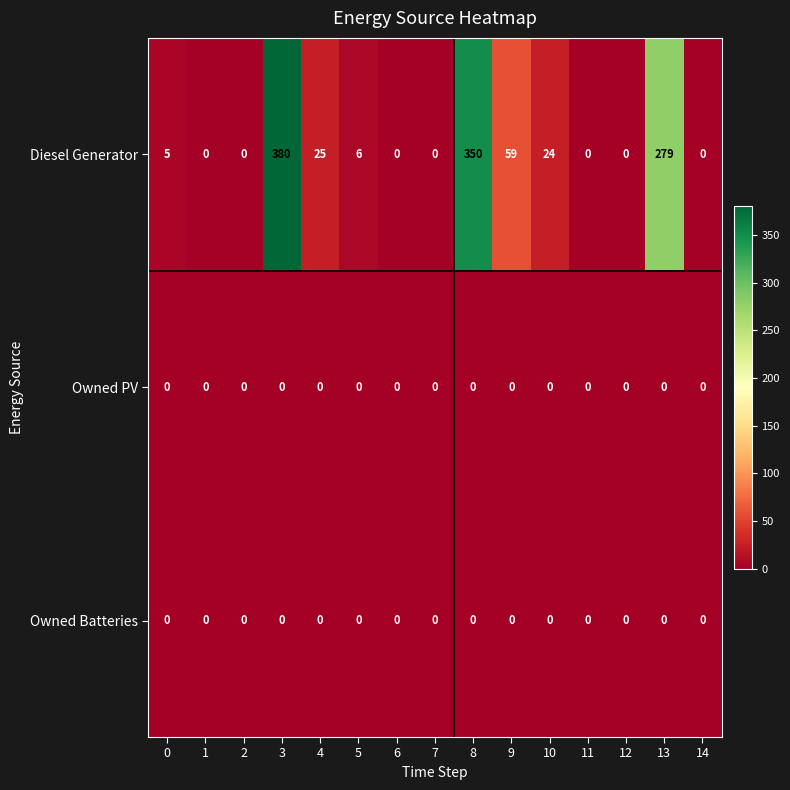

At how many categories does at least one series exceed 178?

3